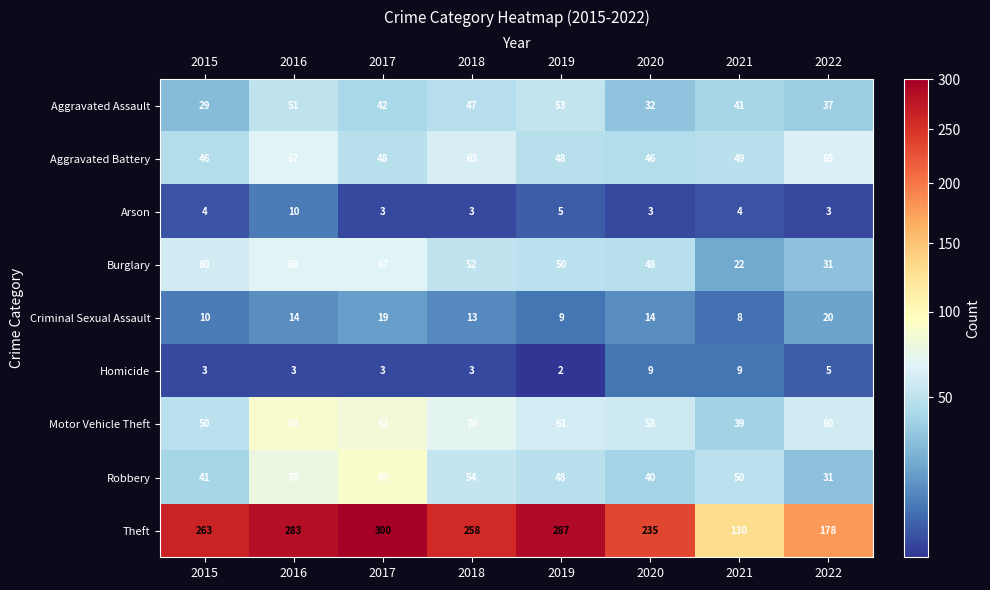

What is the spread (max minus min) of values at 2021?

126